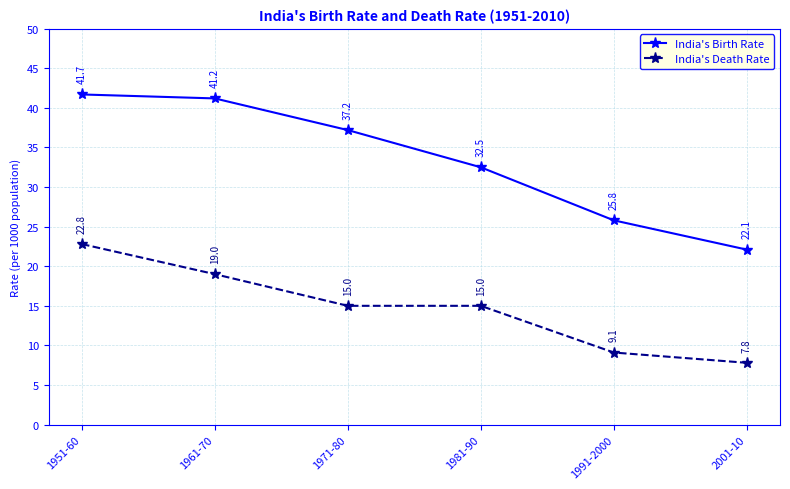

What is the maximum value shown in the chart?

41.7